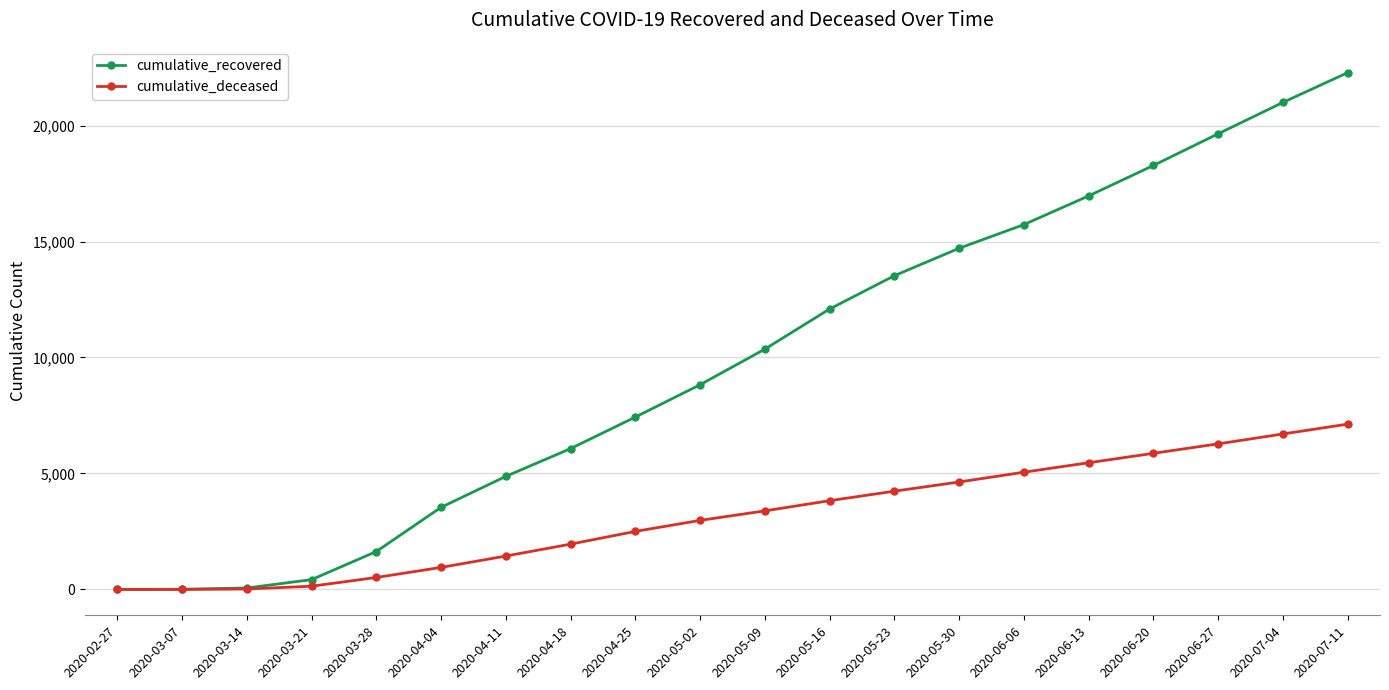

At which category is the sum across all series the highest?

2020-07-11